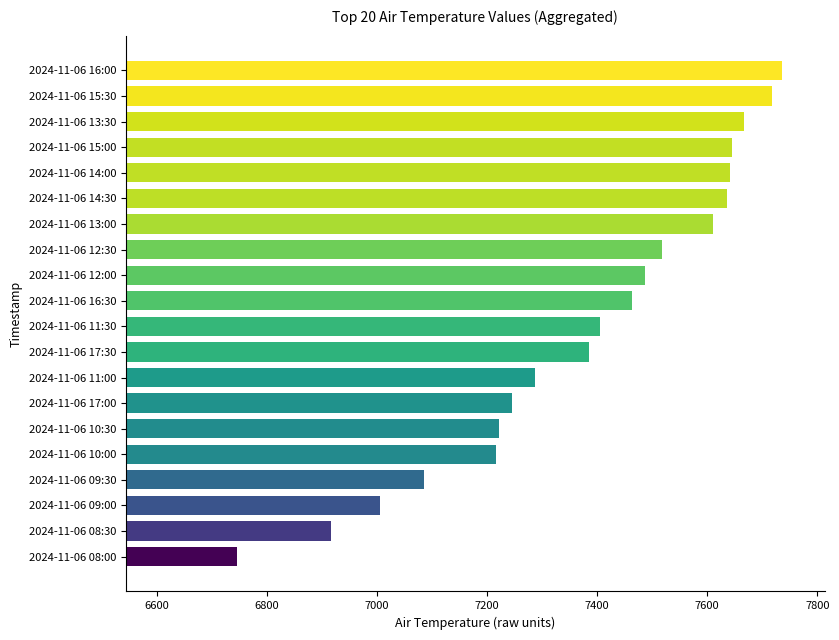

The chart shows a value of 7645 at 2024-11-06 15:00. True or false?

True